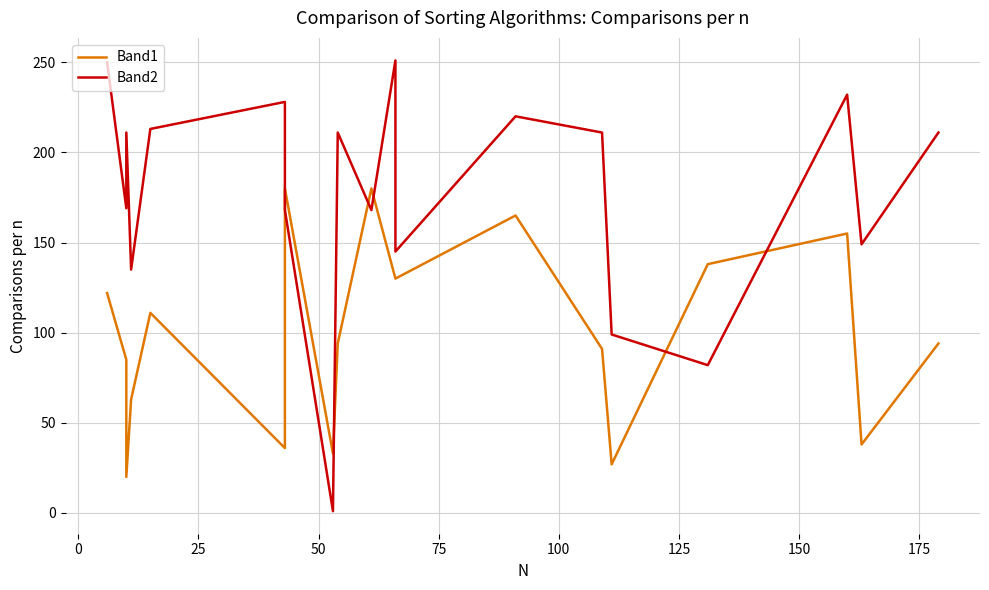

How many times do Band2 and Band1 cross each other?

6